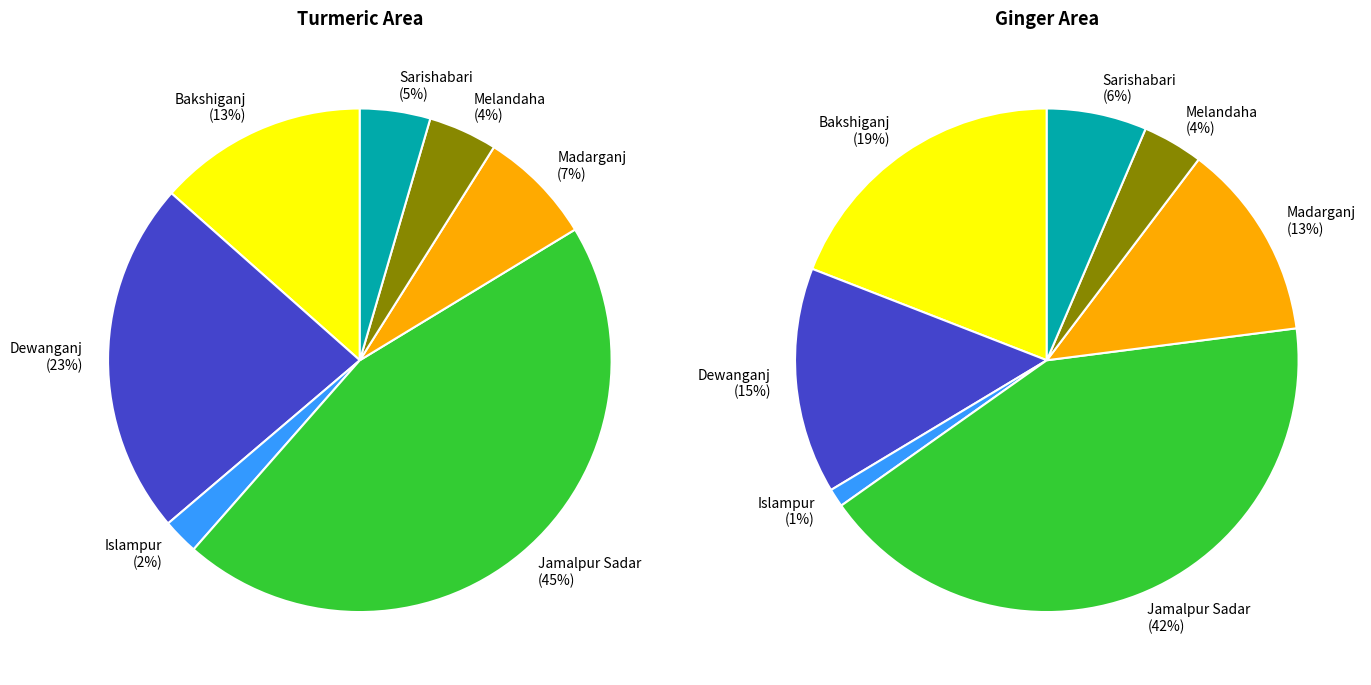

To the nearest percent, what percentage of the pie is Melandaha?

4%